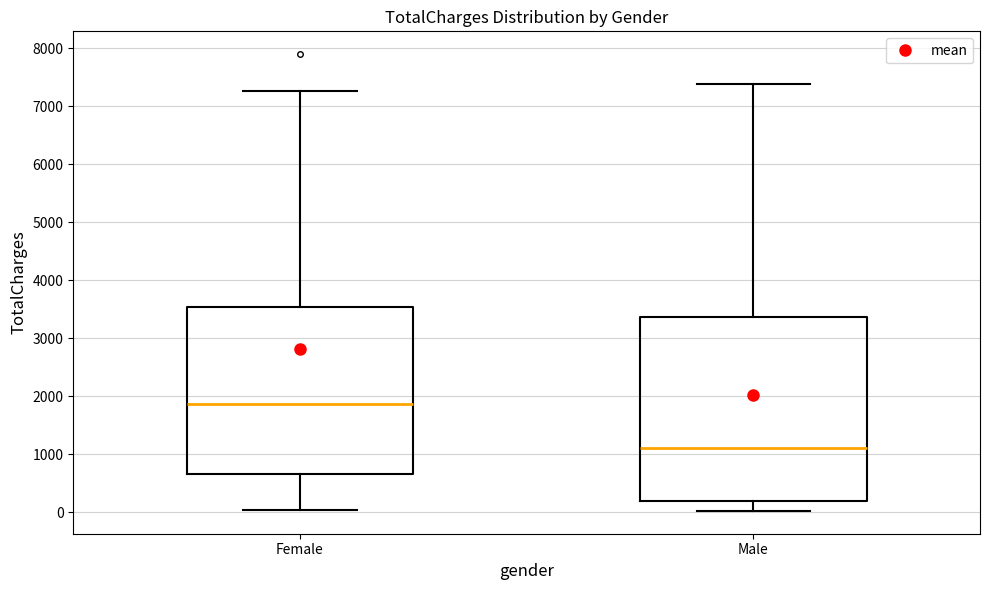

Reading left to right, read every box against the y-axis: the position of its median line, the range the box covers, and the ends of its whiskers. The values are not printed on the chart, so give them approximately, as read against the axis.

Female: median 1900, box 700 to 3500, whiskers 0 to 7300
Male: median 1100, box 200 to 3400, whiskers 0 to 7400